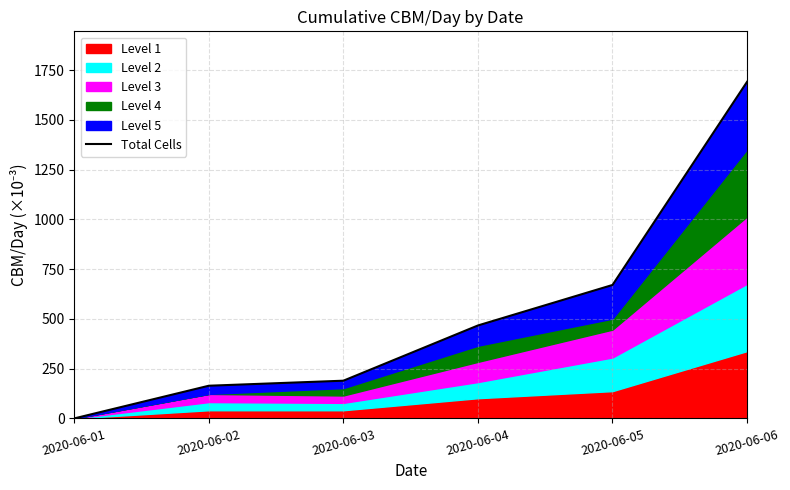

Does the chart have visible grid lines?

Yes